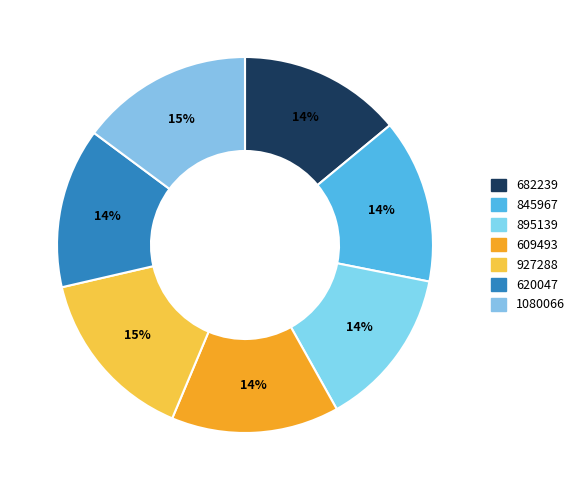

True or false: 609493 accounts for 14% of the total.

True